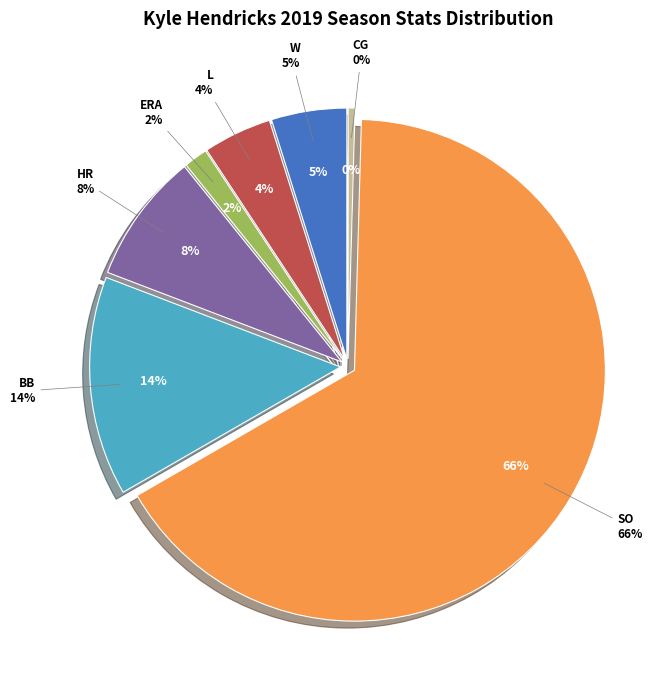

To the nearest percent, what is the difference between the largest and smallest slice percentages?

66%